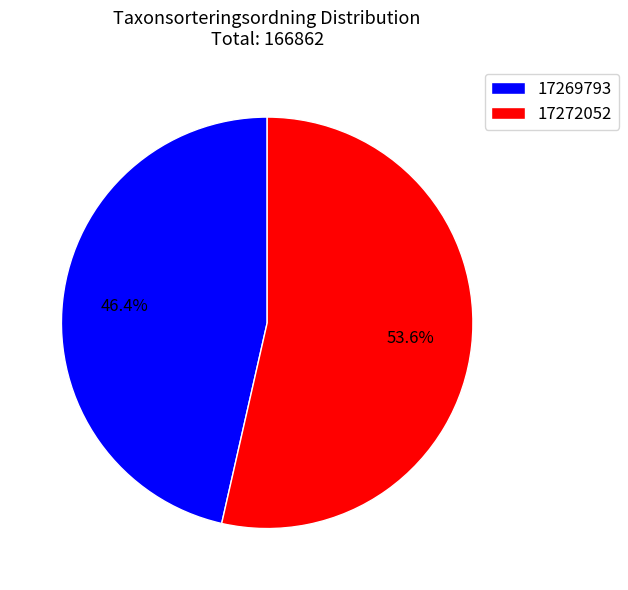

What is the ratio of the value at 17272052 to the value at 17269793?

1.2